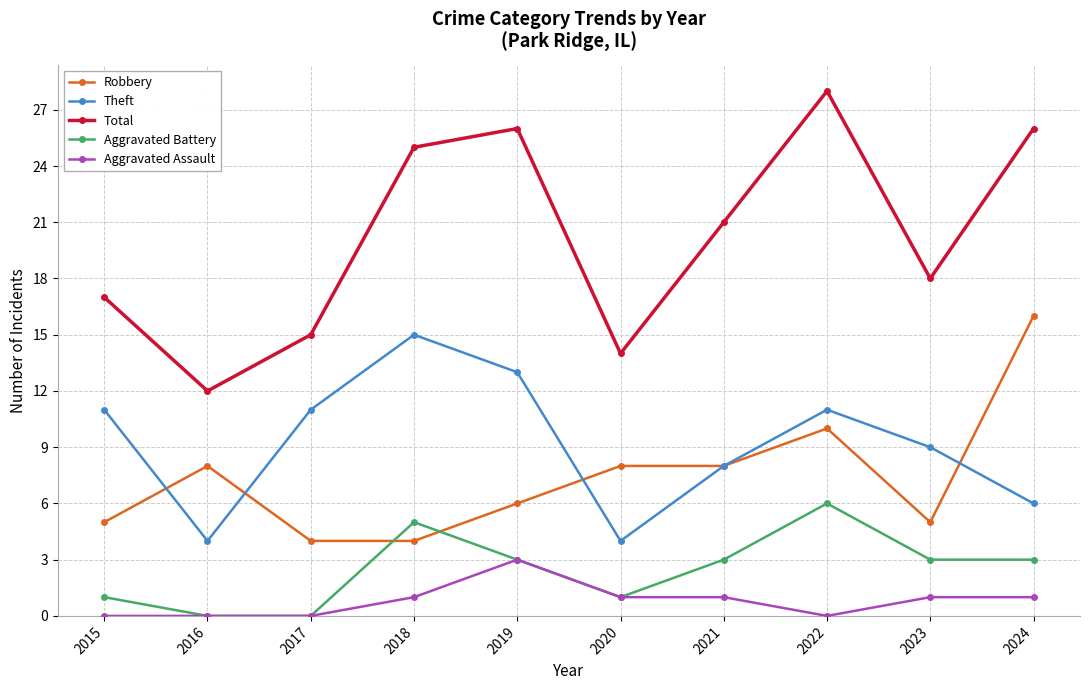

What is the sum of the Total values at 2016 and 2023?

30